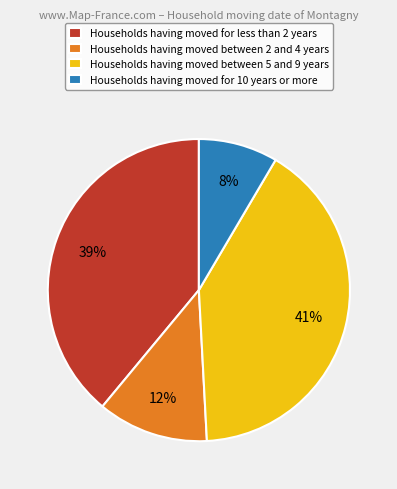

Do Households having moved between 5 and 9 years and Households having moved between 2 and 4 years together represent more than half of the pie?

Yes